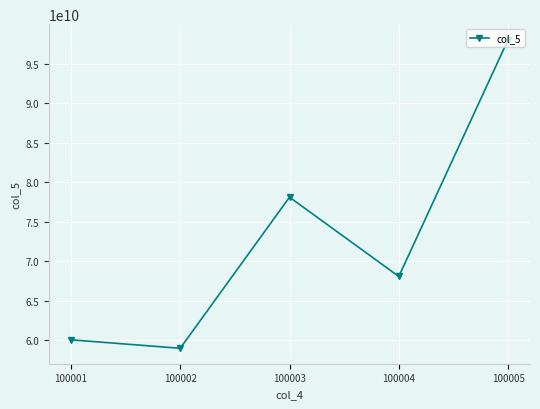

What is the ratio of the value at 100003 to the value at 100005?

0.8